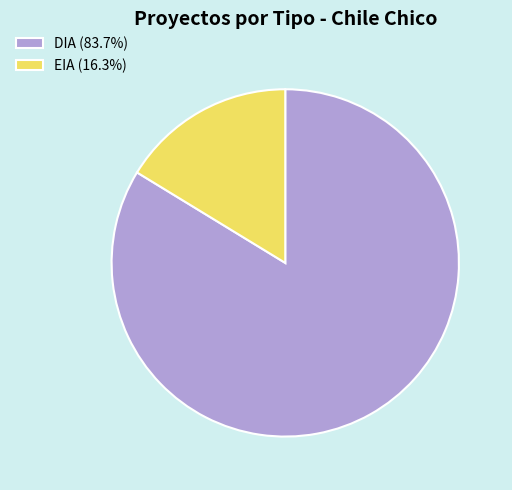

Which slice is the largest?

DIA